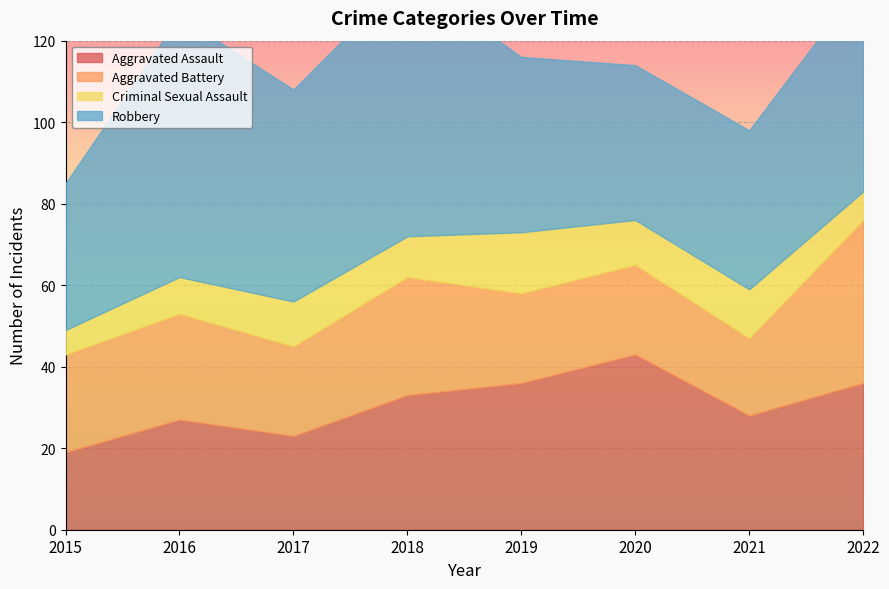

Which series has the largest total across all categories?

Robbery